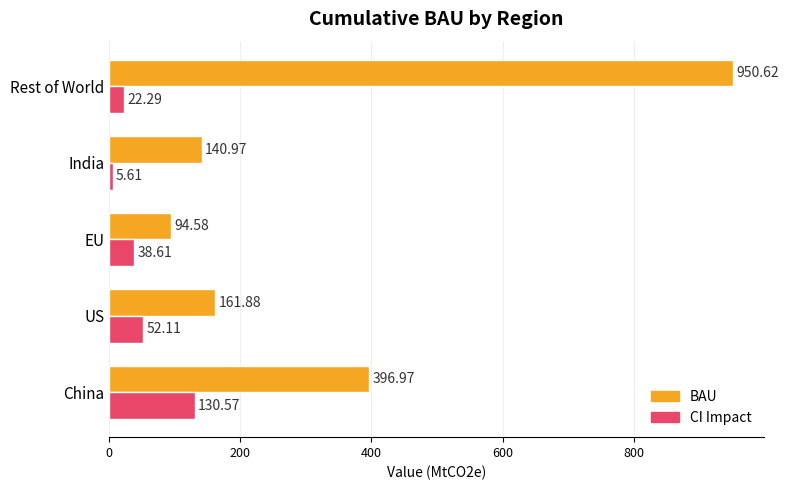

At which category does the chart reach its minimum across all series?

India